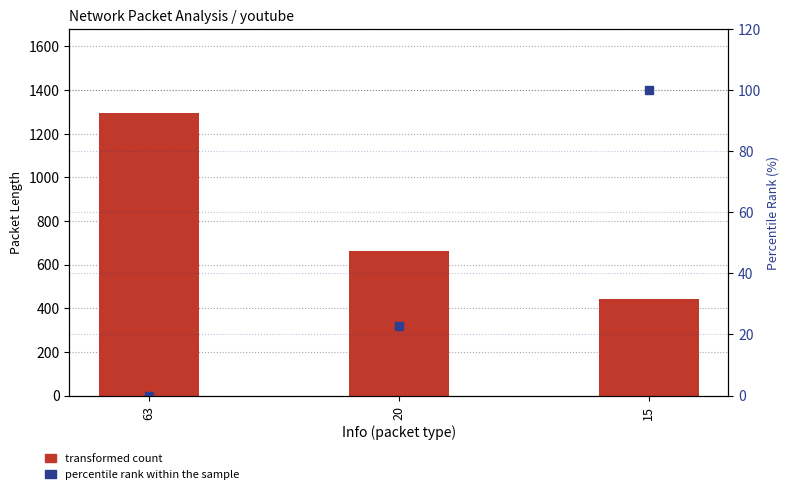

Which series has the largest range (max minus min)?

transformed count